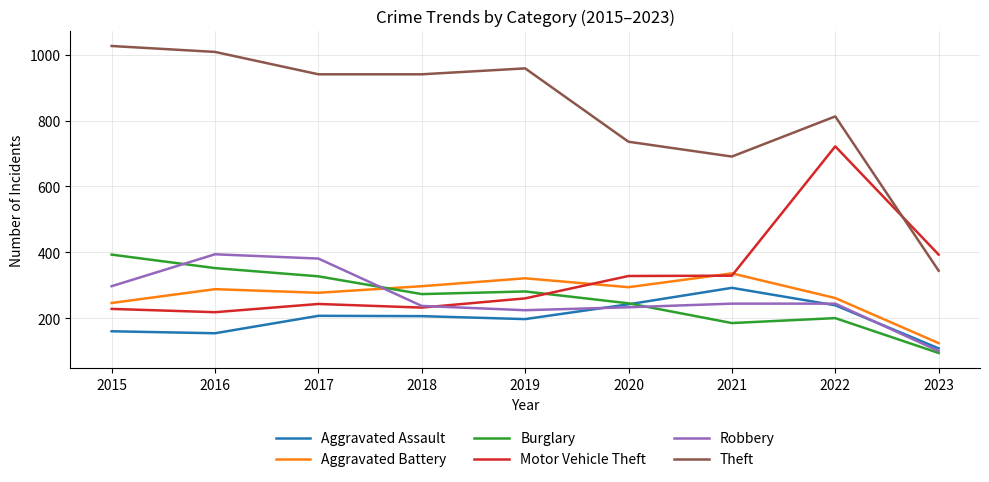

Where is Motor Vehicle Theft nearest to the value 470?

2023